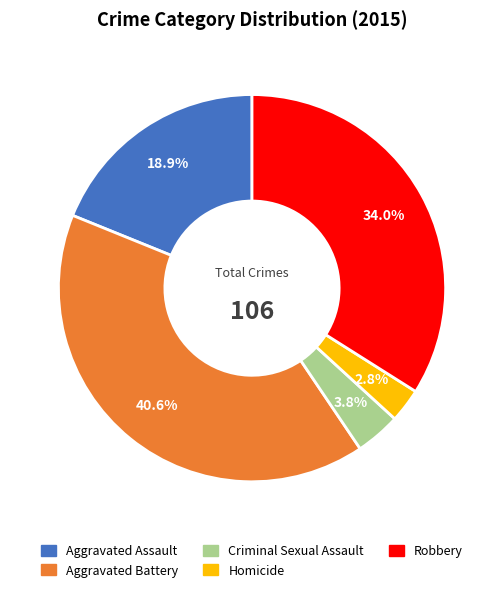

To the nearest percent, what is the difference between the Aggravated Battery and Robbery slice percentages?

7%